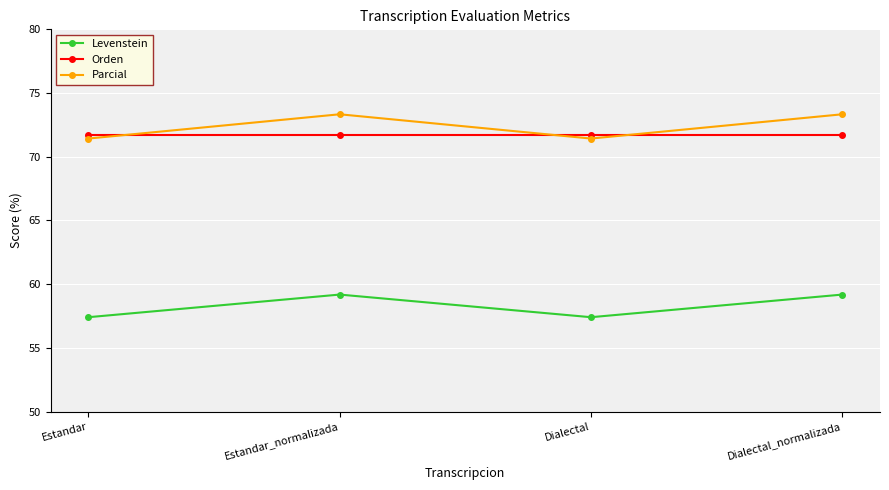

How many distinct data groups are displayed?

3